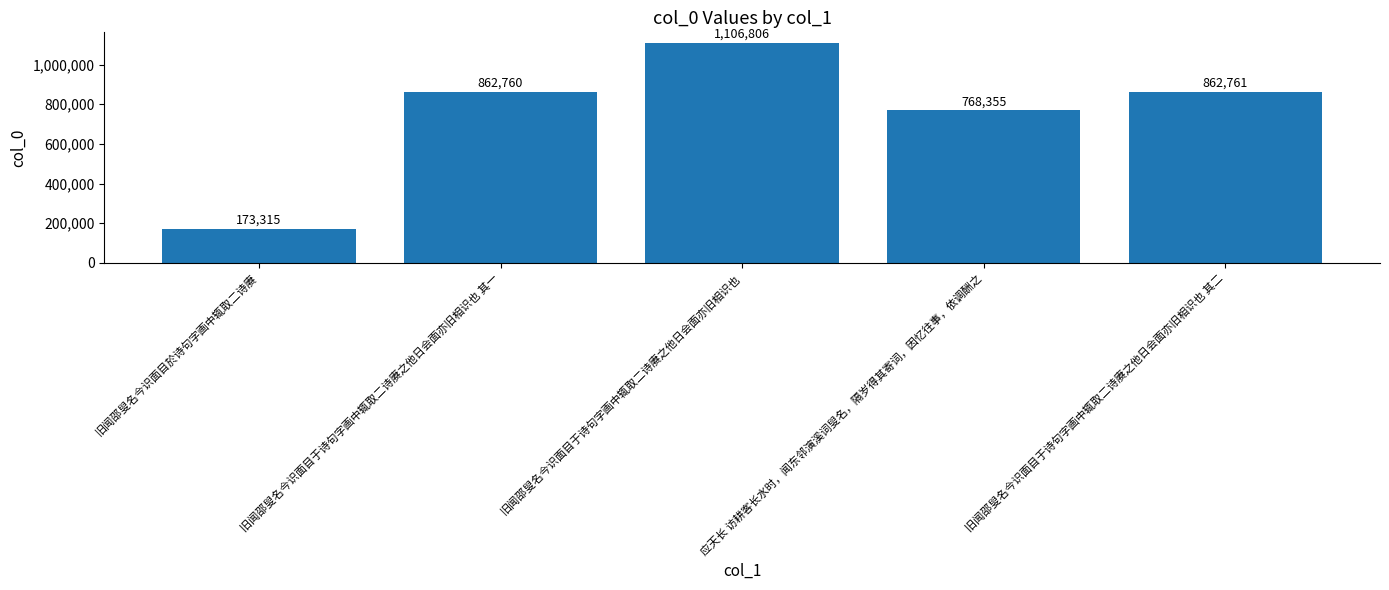

What is the approximate value at 旧闻邵叟名今识面目于诗句字画中辄取二诗赓之他日会面亦旧相识也 其一, to the nearest 100?

862800